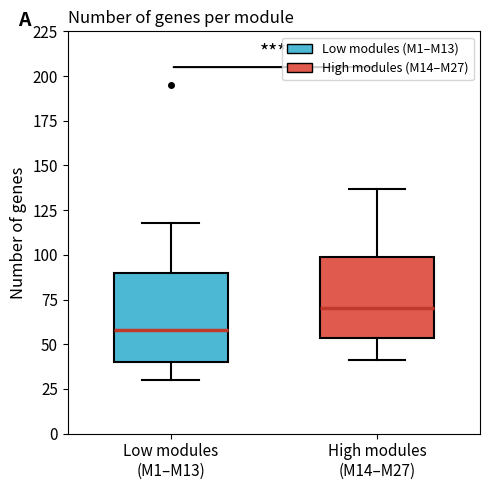

Reading left to right, read every box against the y-axis: the position of its median line, the range the box covers, and the ends of its whiskers. The values are not printed on the chart, so give them approximately, as read against the axis.

Low modules (M1–M13): median 60, box 40 to 90, whiskers 30 to 120
High modules (M14–M27): median 70, box 55 to 100, whiskers 40 to 135